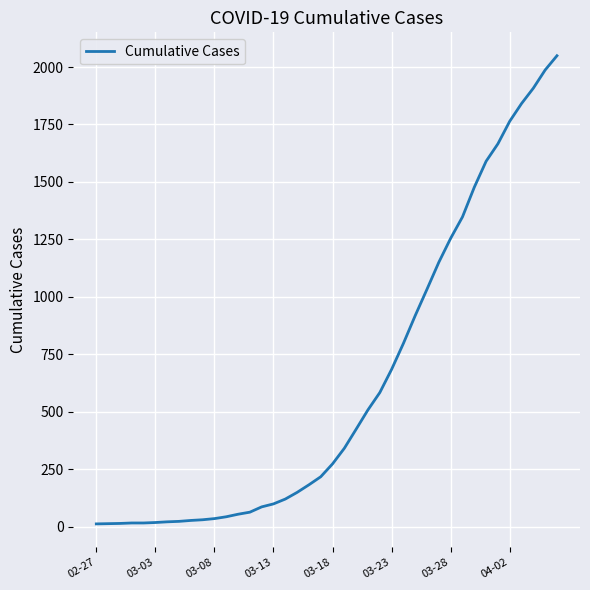

What is the difference between the maximum and minimum values?

2036